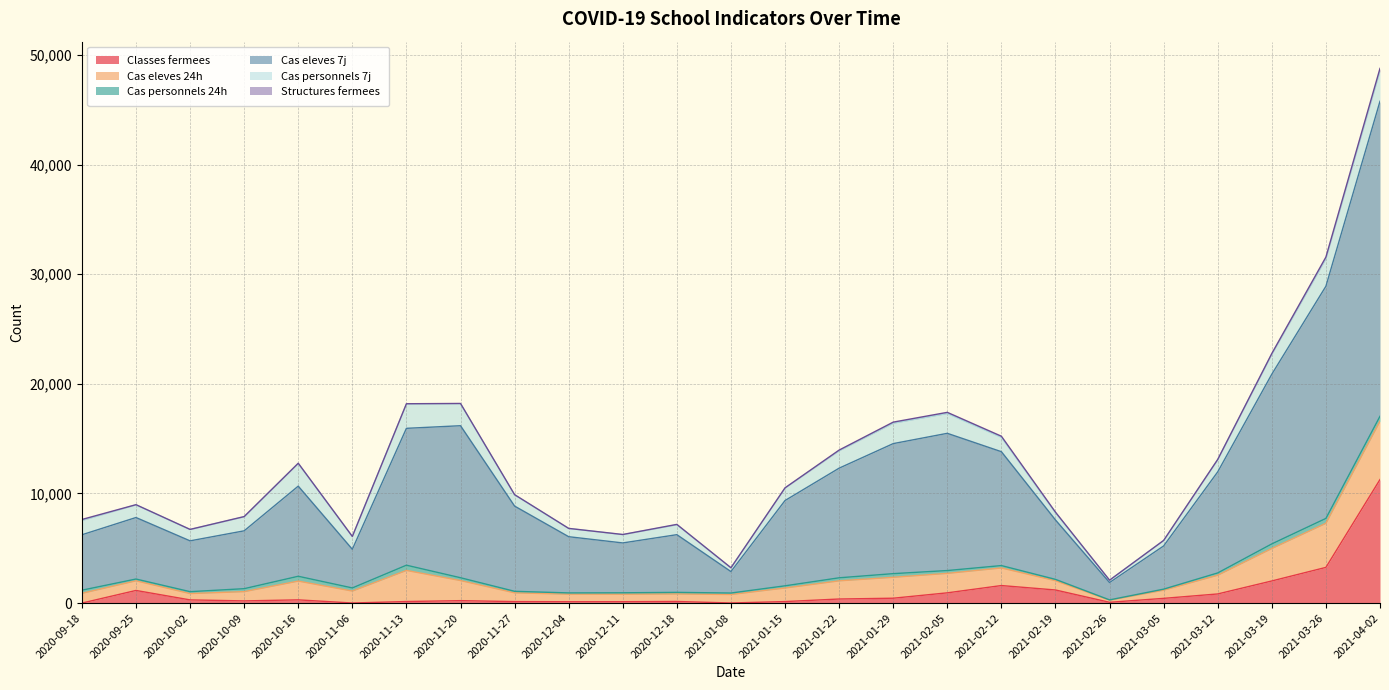

What is the value of the Cas personnels 24h point at the 25th from the left?

448